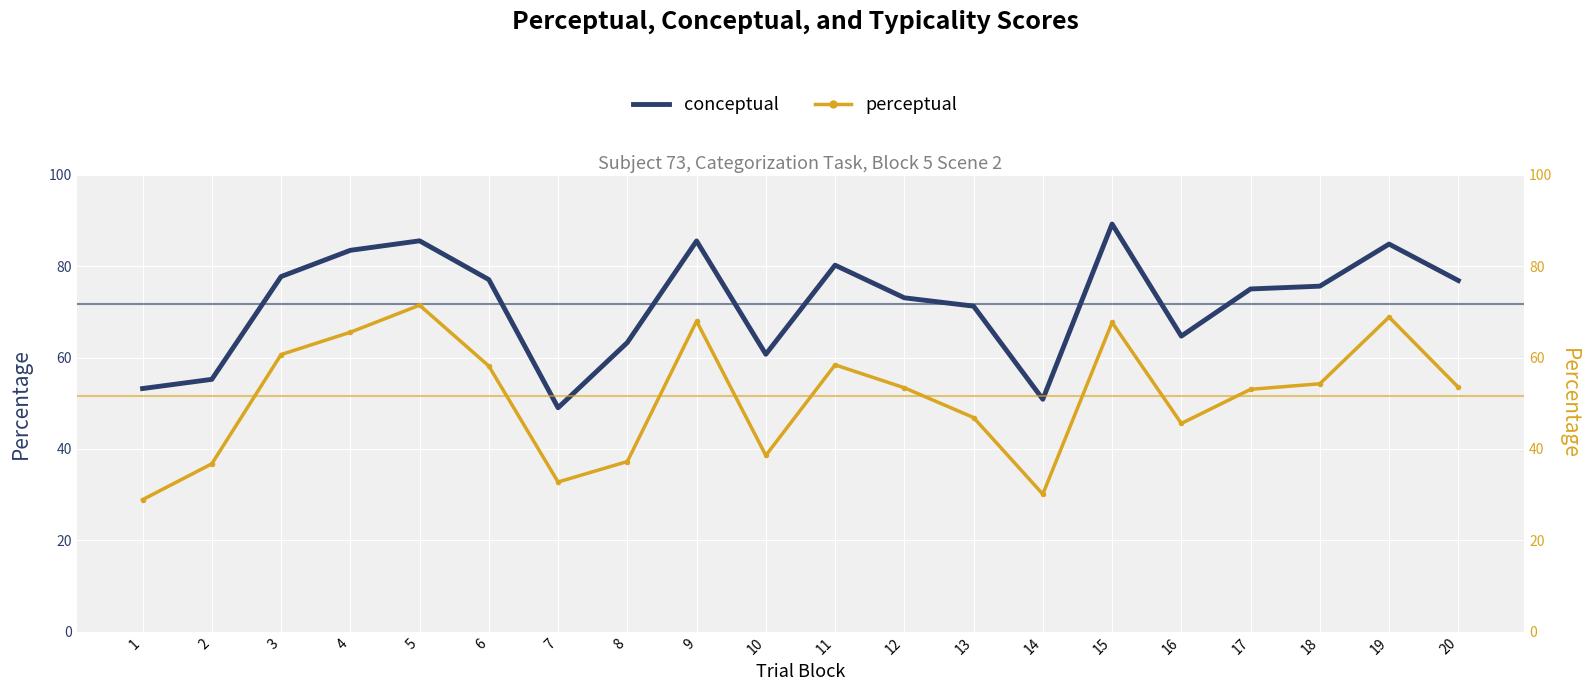

Where is the first local minimum for conceptual?

7